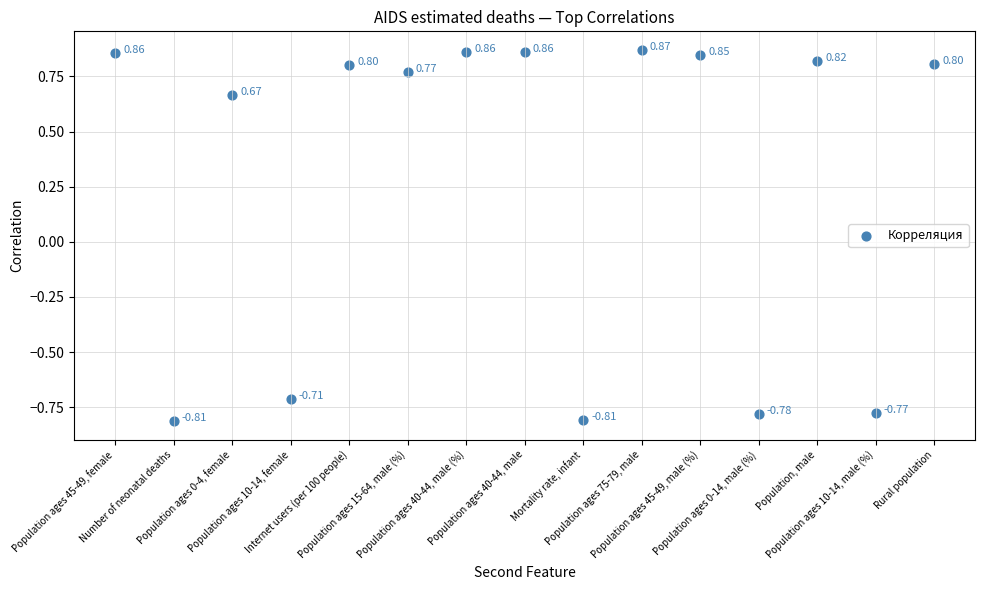

What is the range of Y values (max minus min)?

1.7